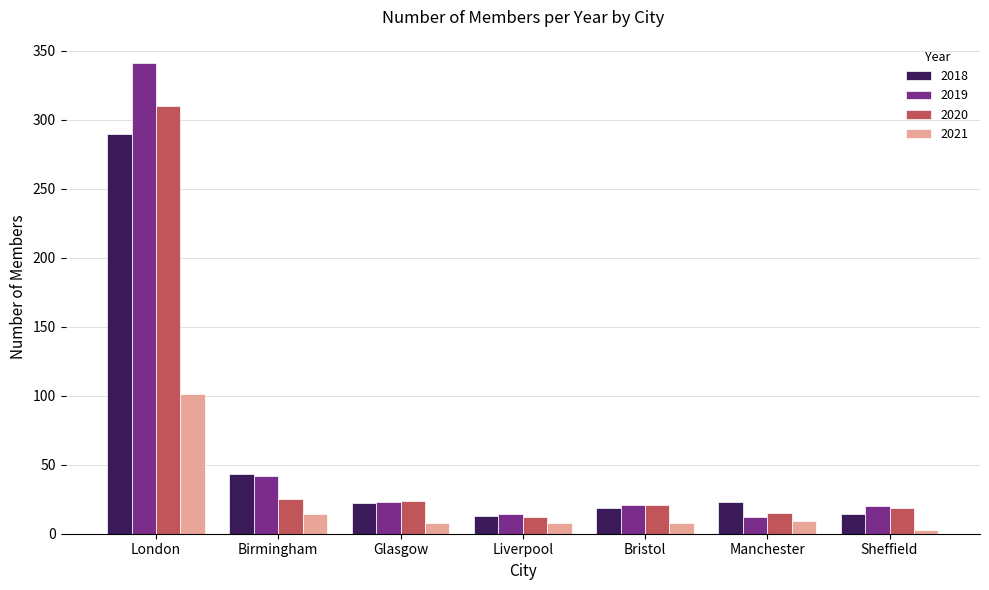

Does the chart contain any negative values?

No